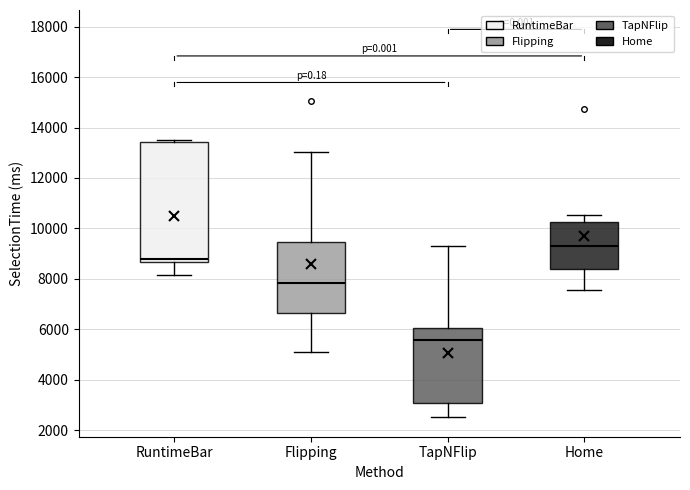

Which box's median line is the lowest?

TapNFlip